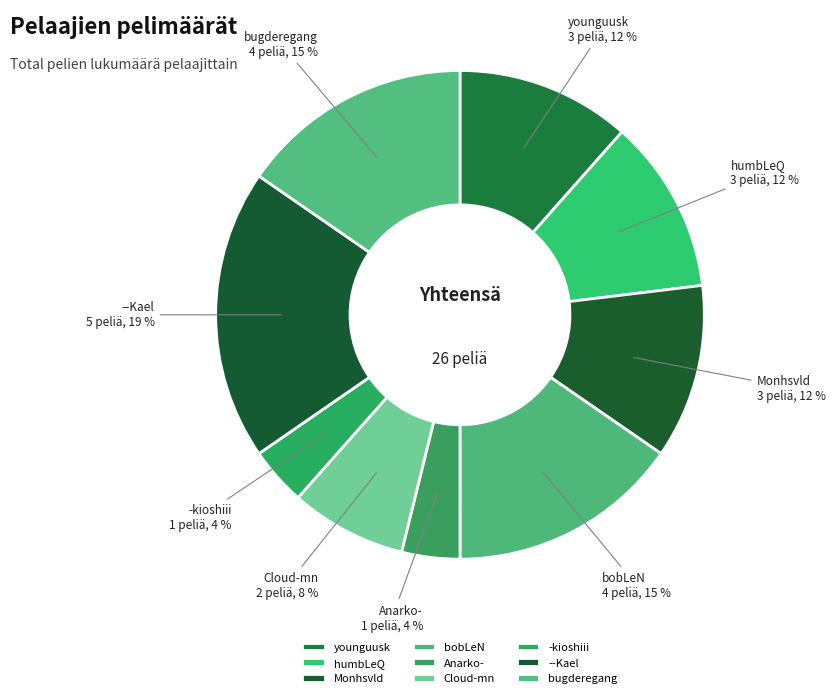

To the nearest percent, what is the difference between the --Kael and bugderegang slice percentages?

4%